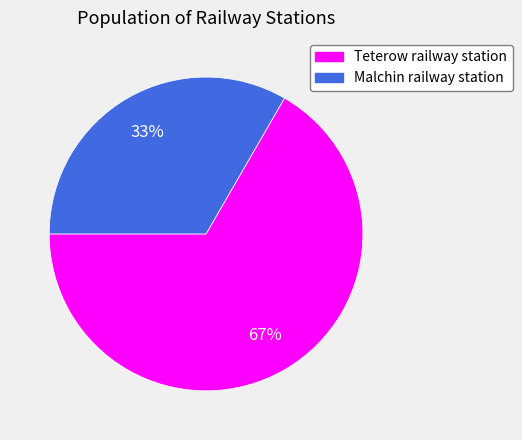

To the nearest percent, what is the combined percentage of Teterow railway station and Malchin railway station?

100%